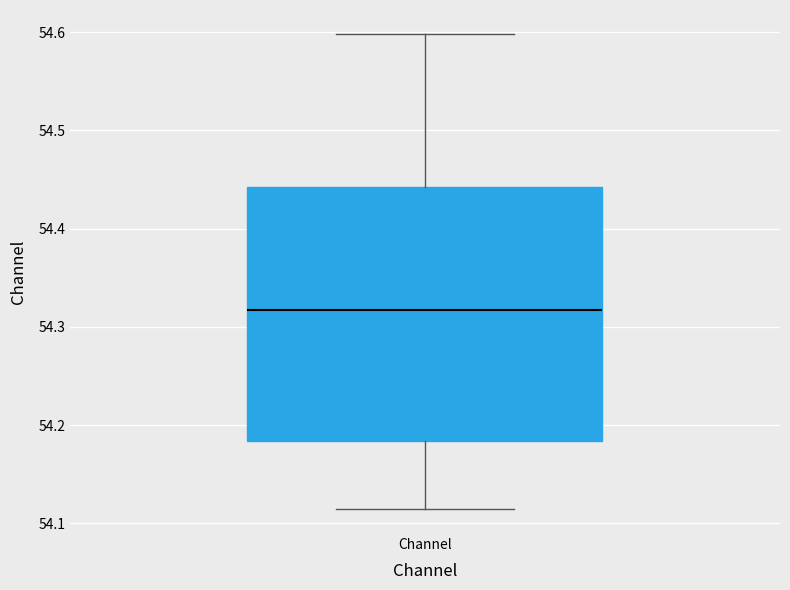

Transcribe this box plot: give where the median line is, the range the box spans, and where the two whiskers end, as read against the y-axis. The values are not printed on the chart, so give them approximately, as read against the axis.

median 54.32, box 54.18 to 54.44, whiskers 54.11 to 54.60